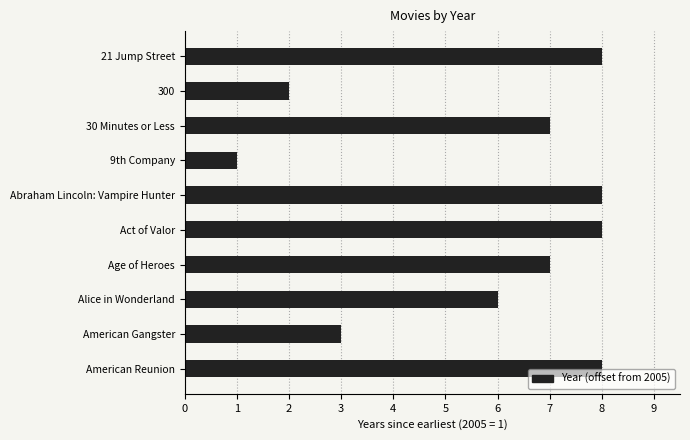

Between Abraham Lincoln: Vampire Hunter and Age of Heroes, which is larger?

Abraham Lincoln: Vampire Hunter